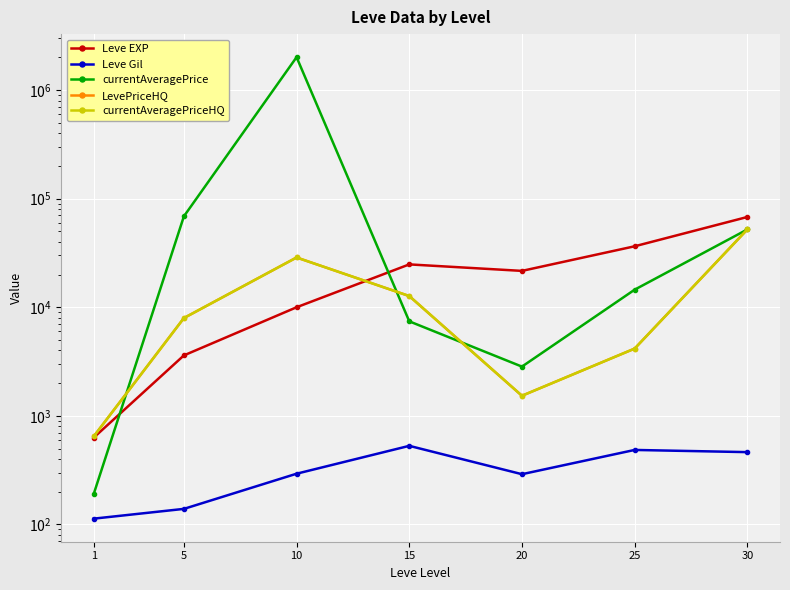

Reading right to left, list all the values displayed in this chart.

Leve EXP: 30=67730	25=36390	20=21600	15=24790	10=9990	5=3600	1=630
Leve Gil: 30=463	25=485	20=290	15=529	10=293	5=139	1=113
currentAveragePrice: 30=52000	25=14499	20=2838	15=7414	10=2005830	5=68710	1=191
LevePriceHQ: 30=52000	25=4158	20=1530	15=12671	10=28700	5=7947	1=647
currentAveragePriceHQ: 30=52000	25=4158	20=1530	15=12671	10=28700	5=7947	1=647